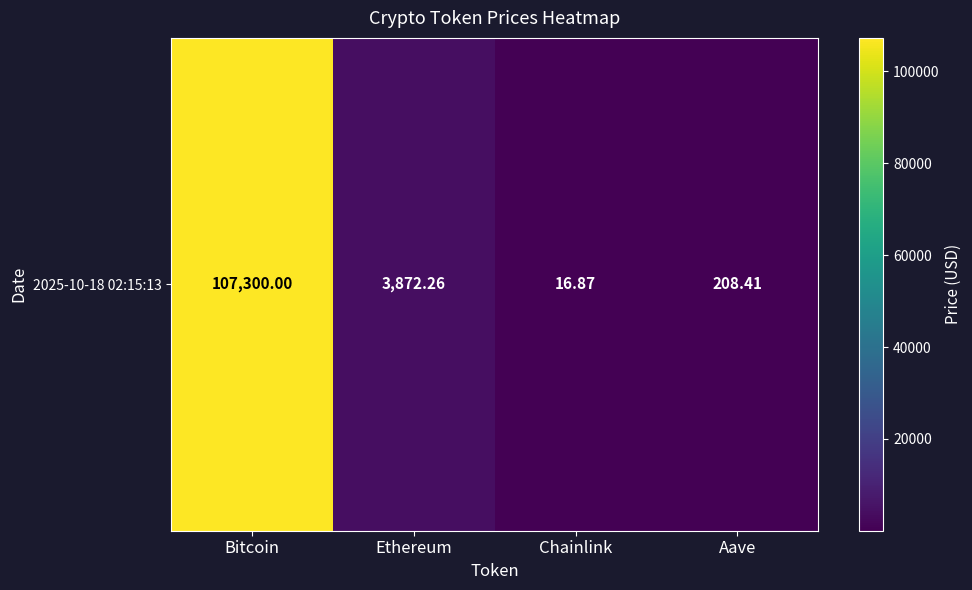

What is the sum of the values at Aave and Bitcoin?

107508.4